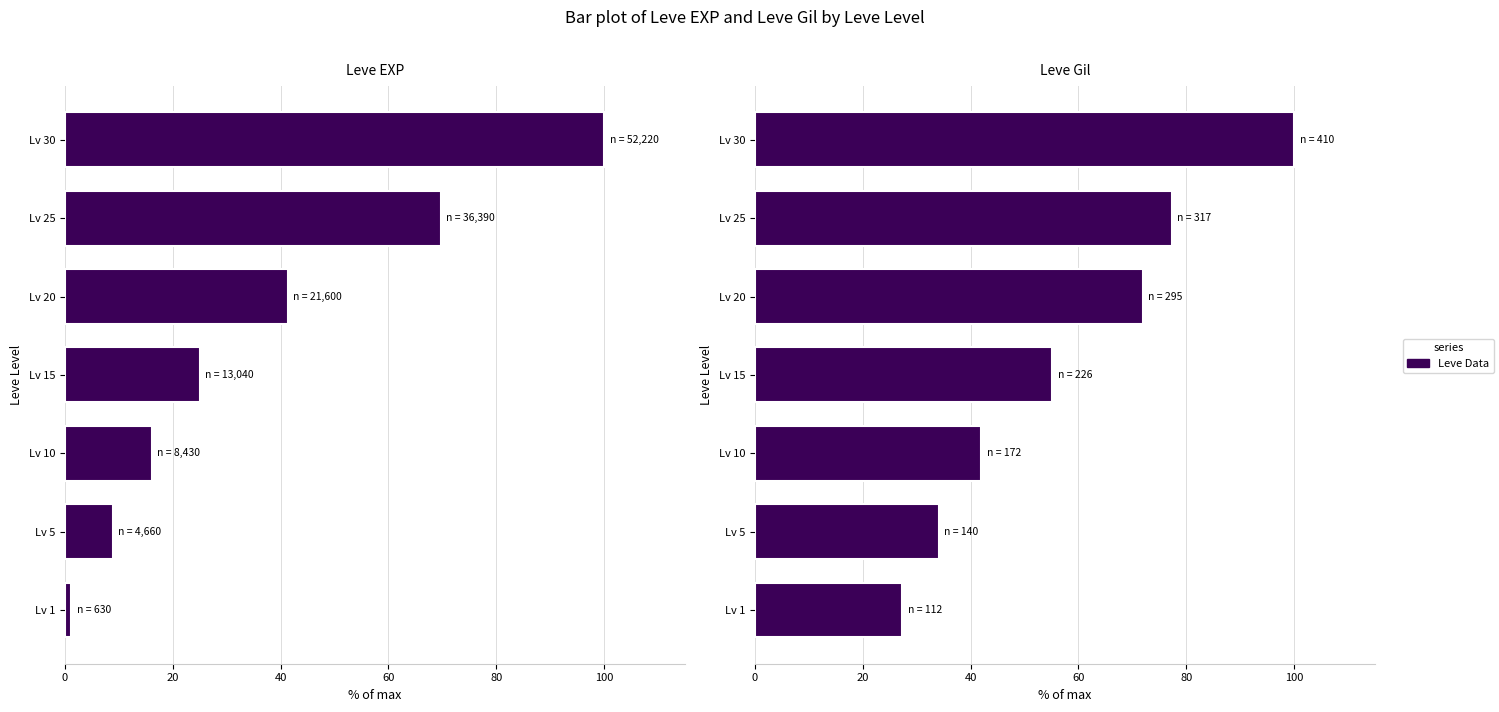

What is the spread (max minus min) of values at Lv 10?

25.8